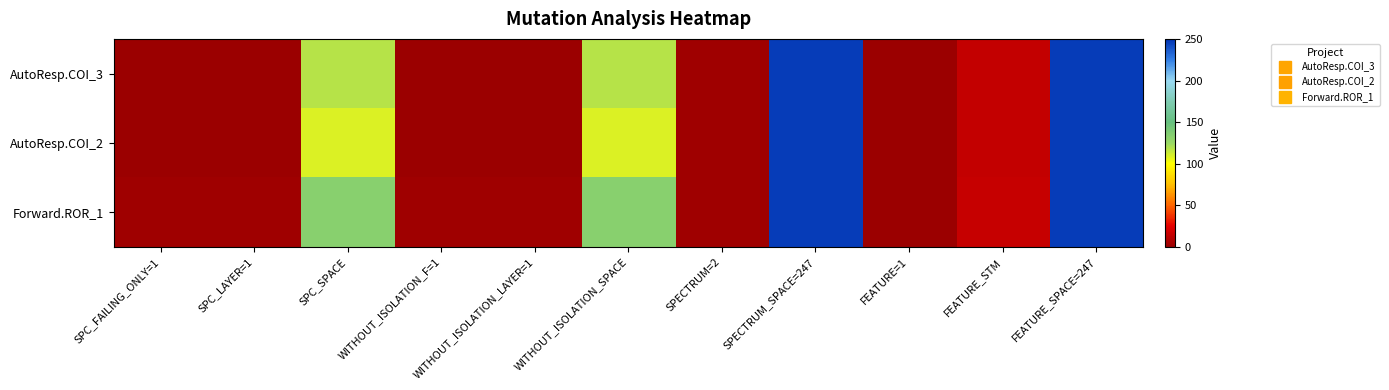

At which category does the chart reach its peak across all series?

SPECTRUM_SPACE=247